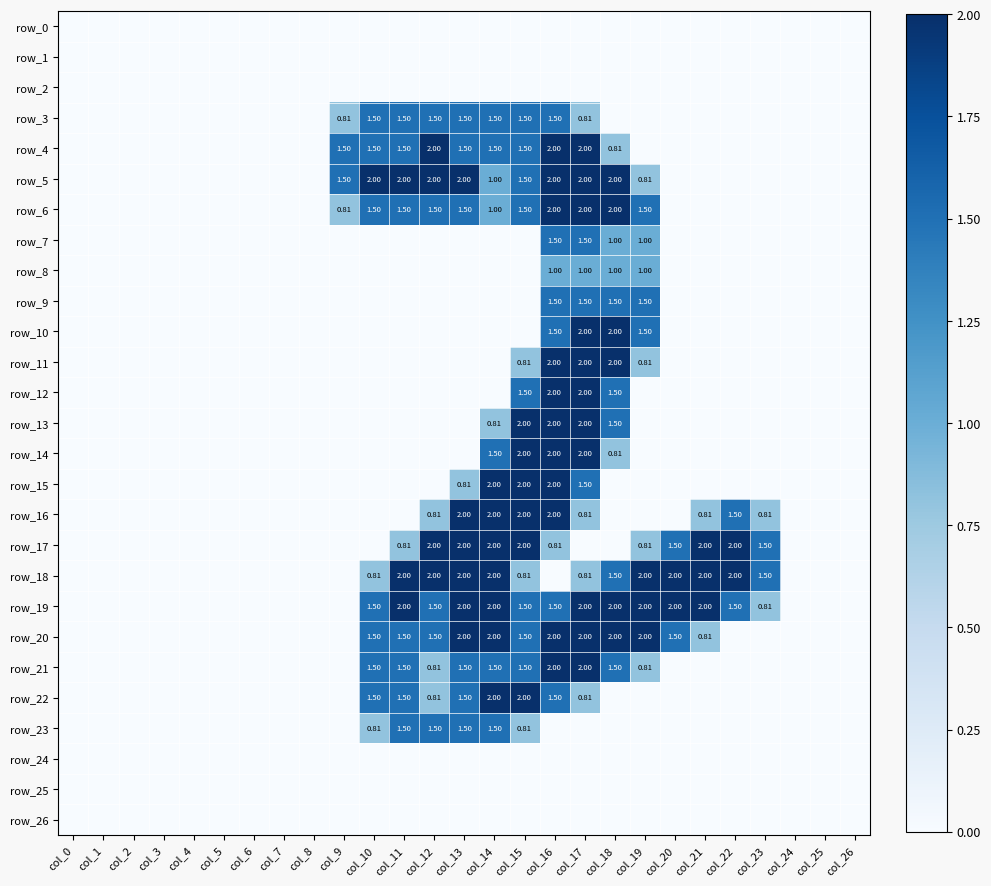

Which category has the lowest value in the row_6 series?

col_0